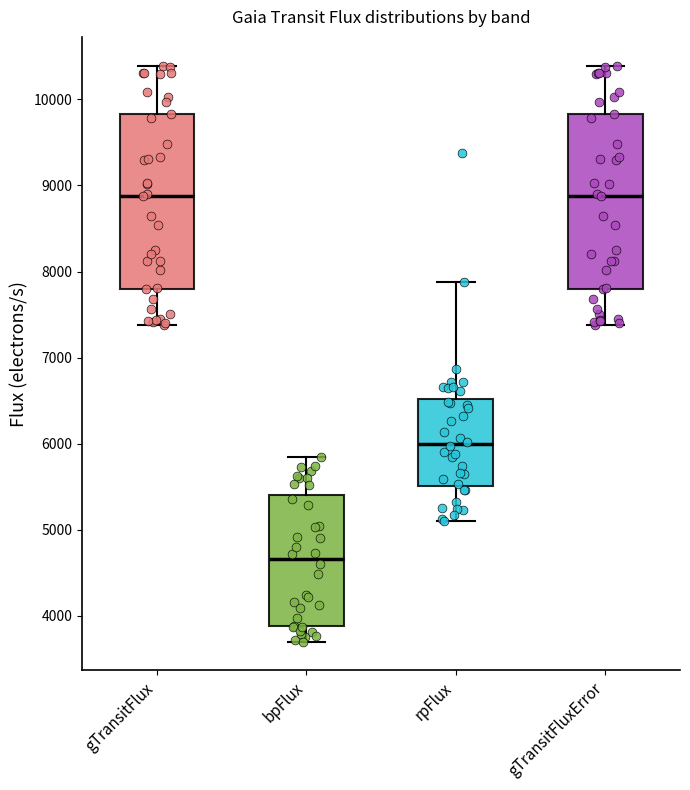

Reading left to right, transcribe this box plot: for each box, give where its median line is, the range the box spans, and where its two whiskers end, as read against the y-axis. The values are not printed on the chart, so give them approximately, as read against the axis.

gTransitFlux: median 8900, box 7800 to 9800, whiskers 7400 to 10400
bpFlux: median 4700, box 3900 to 5400, whiskers 3700 to 5800
rpFlux: median 6000, box 5500 to 6500, whiskers 5100 to 7900
gTransitFluxError: median 8900, box 7800 to 9800, whiskers 7400 to 10400